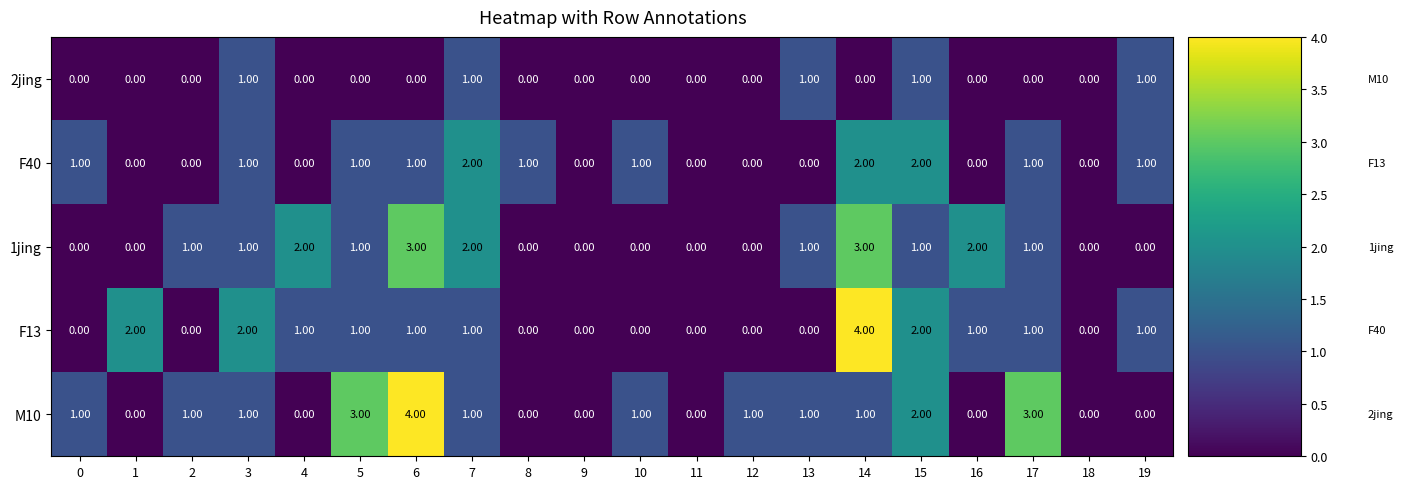

At which category is the sum across all series the highest?

14